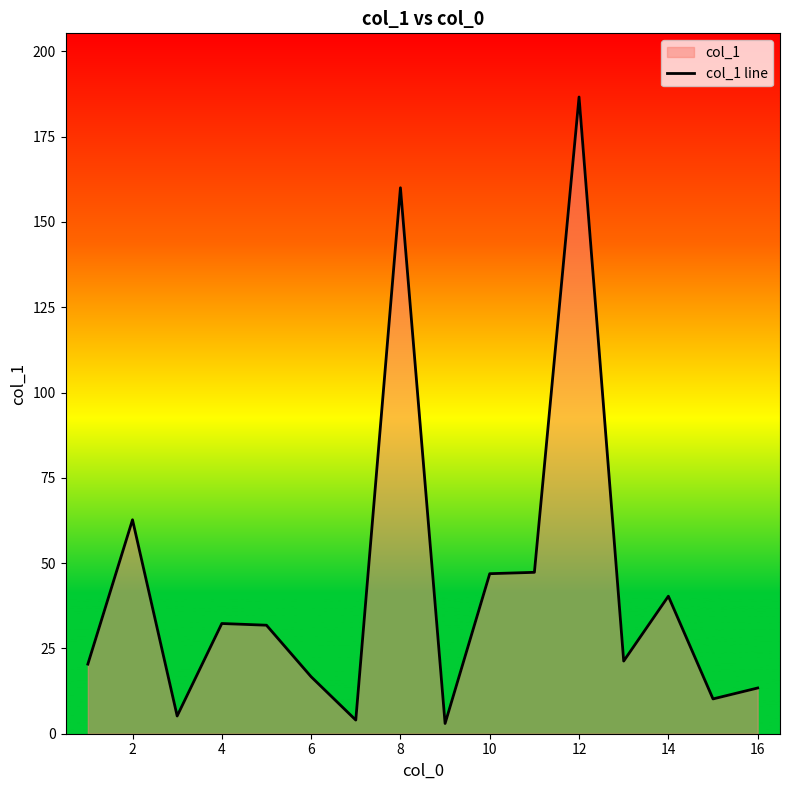

Read the value at 0.

20.4